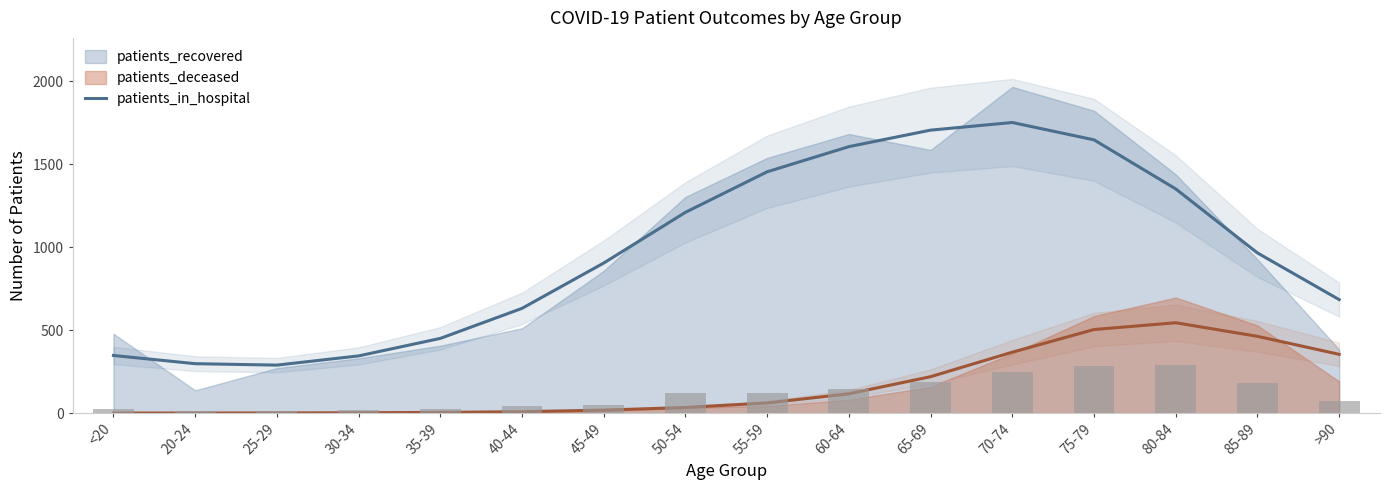

What is the difference between the maximum and second lowest values?

275